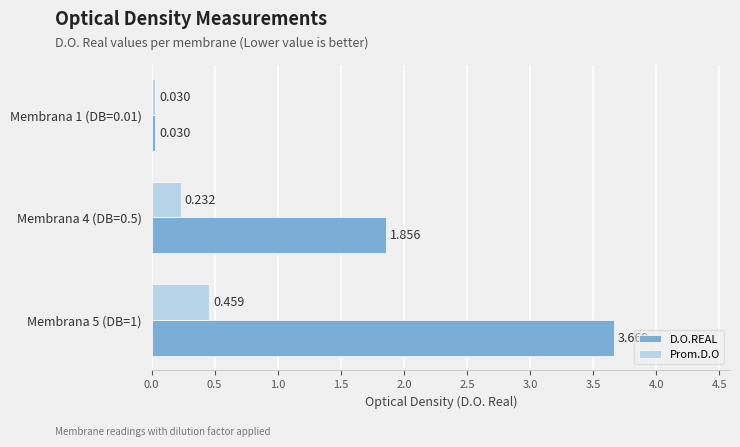

List the series in order of their peak value, highest first.

D.O.REAL, Prom.D.O